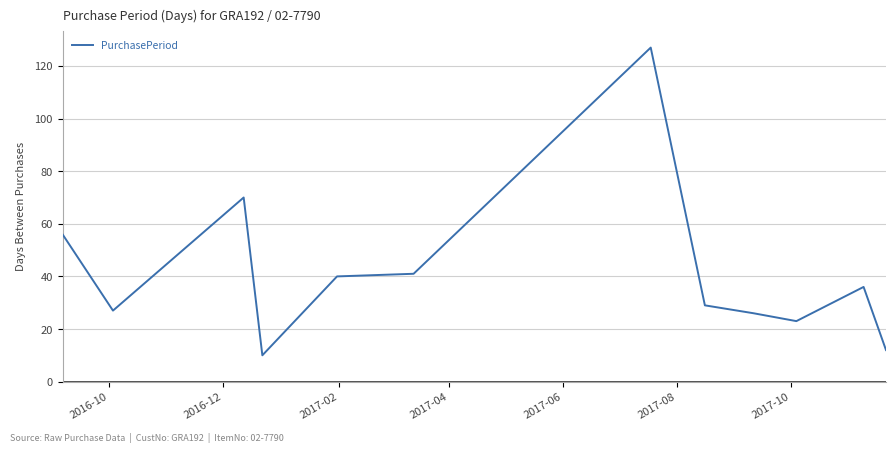

What is the difference between the maximum and minimum values?

117